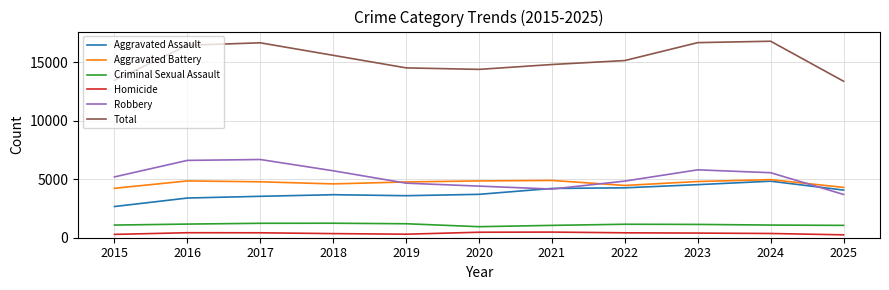

Which category has the lowest value in the Aggravated Assault series?

2015